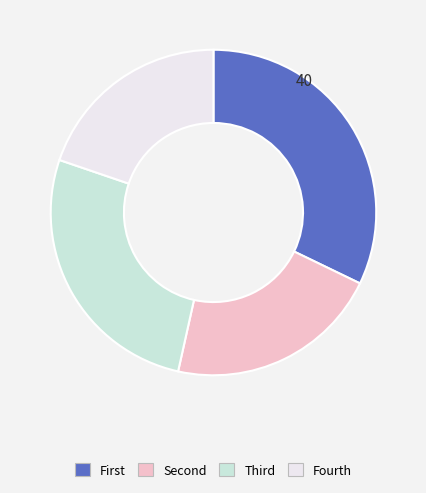

Is it true that Fourth is 20% of the pie?

True